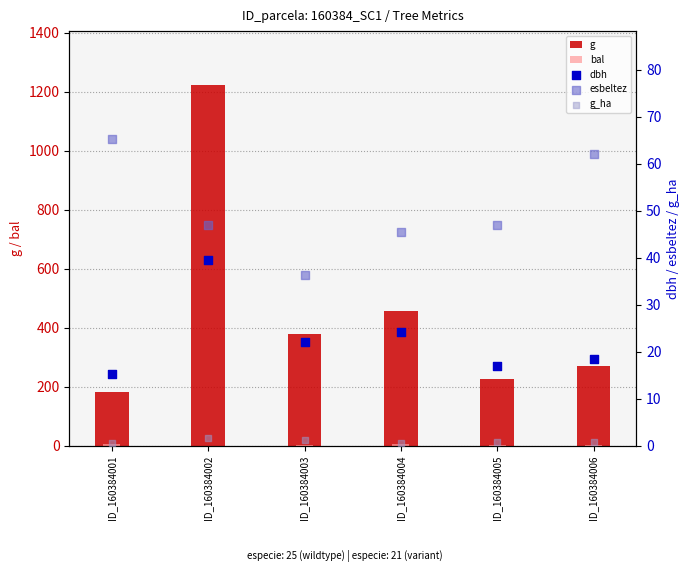

Is the value of dbh at ID_160384002 greater than the value of g_ha at ID_160384005?

Yes